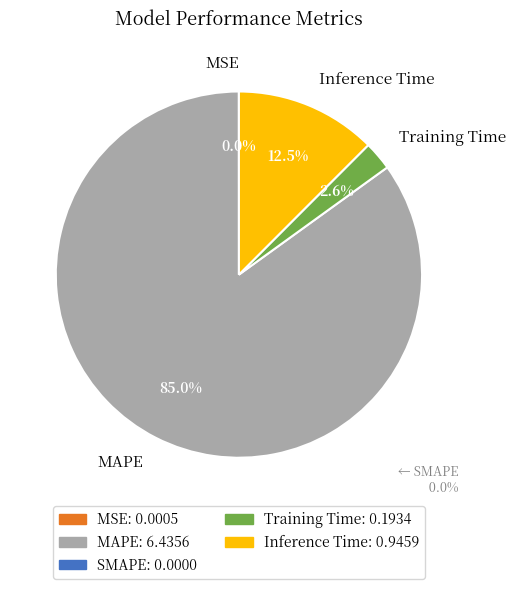

Is there any slice that represents more than half of the pie?

Yes